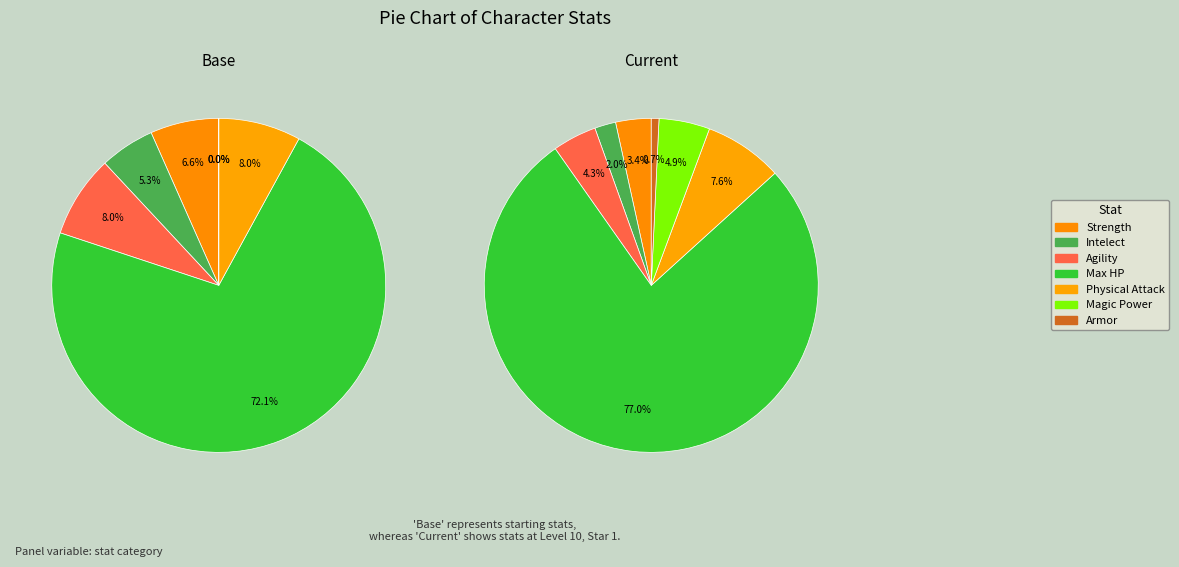

What is the smallest slice in the pie chart?

Magic Power